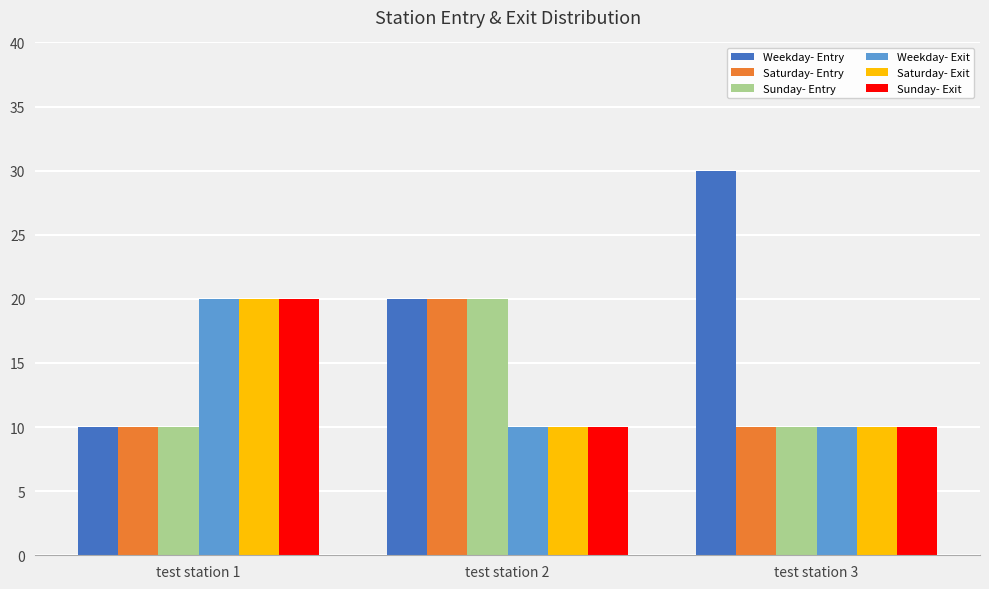

Reading left to right, list all the values displayed in this chart.

Weekday- Entry: test station 1=10	test station 2=20	test station 3=30
Saturday- Entry: test station 1=10	test station 2=20	test station 3=10
Sunday- Entry: test station 1=10	test station 2=20	test station 3=10
Weekday- Exit: test station 1=20	test station 2=10	test station 3=10
Saturday- Exit: test station 1=20	test station 2=10	test station 3=10
Sunday- Exit: test station 1=20	test station 2=10	test station 3=10